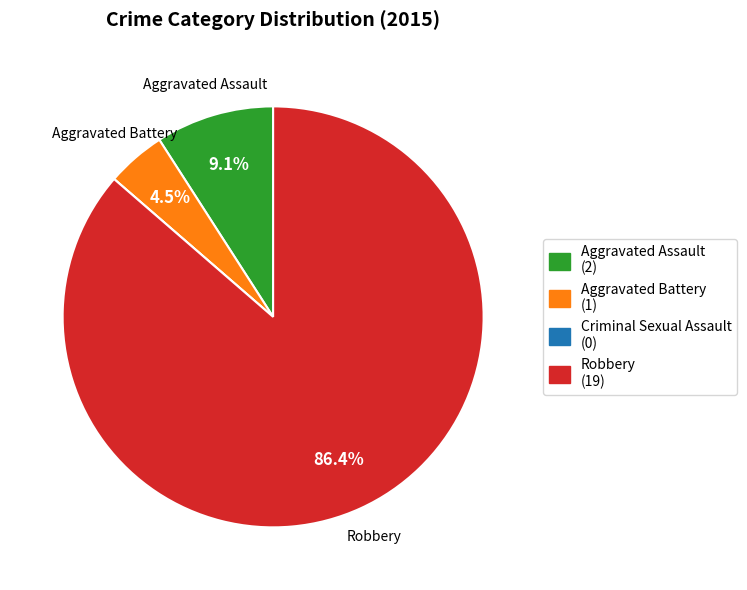

Is it true that Aggravated Assault is 19% of the pie?

False